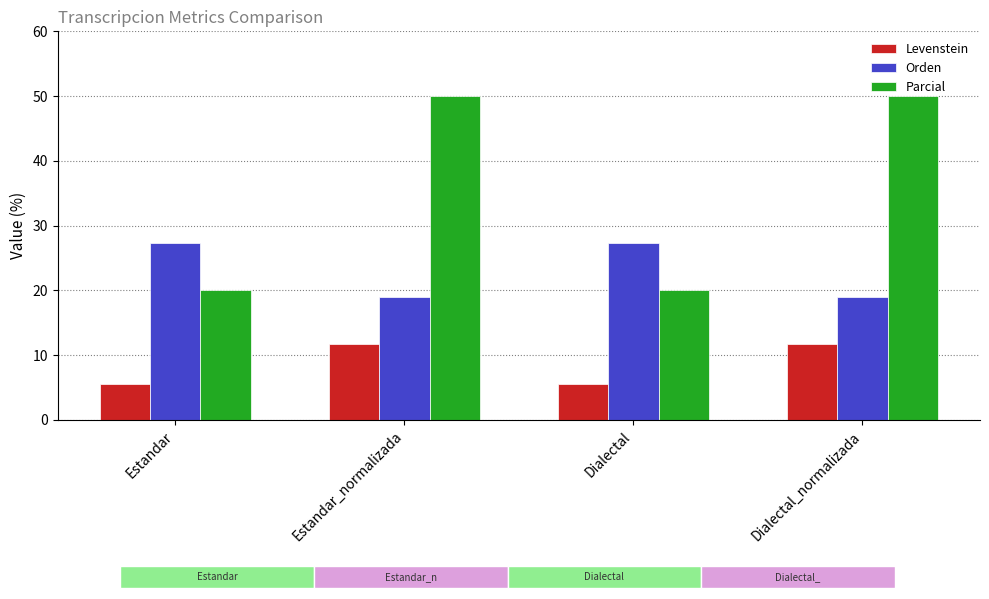

What is the total value across all series at Estandar_normalizada?

80.8